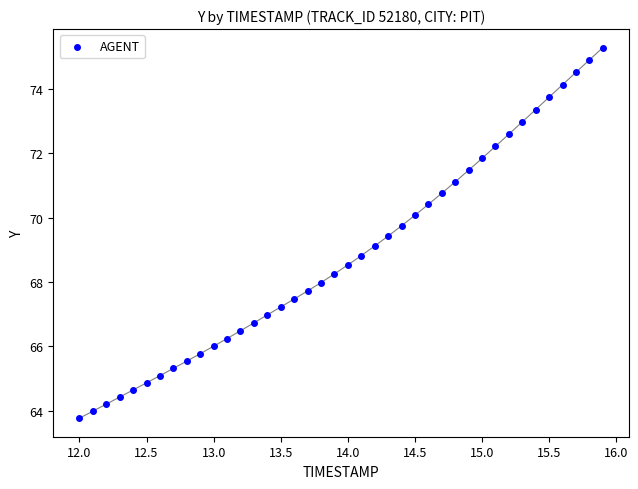

What is the range of X values (max minus min)?

3.9